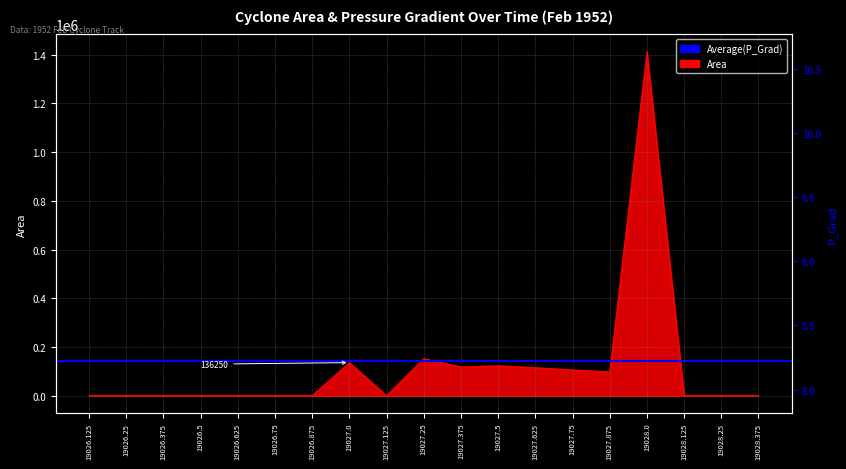

How many interior local valleys does the p_grad series have?

4